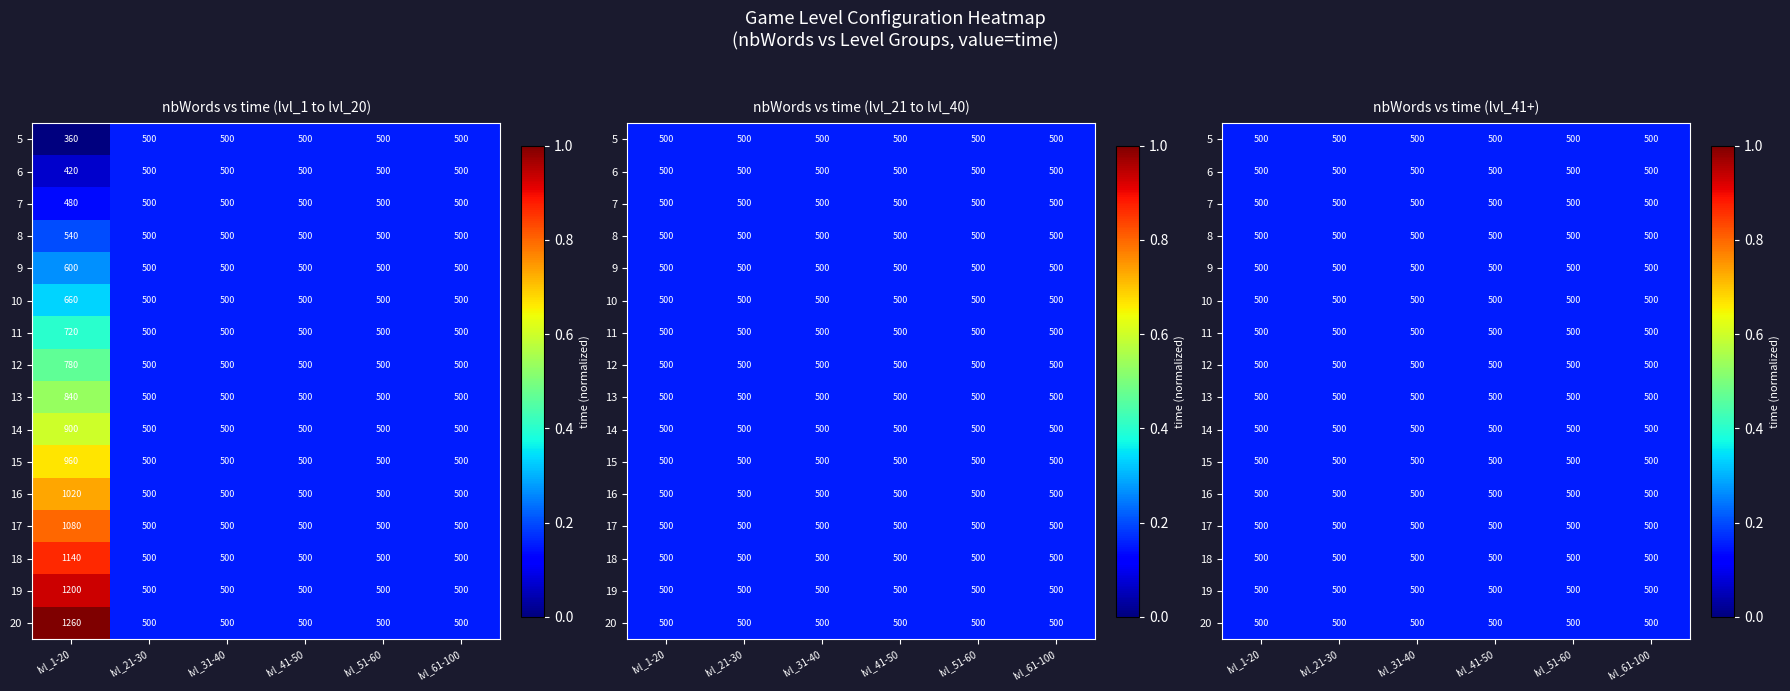

What is the highest value of the 6 series?

0.2